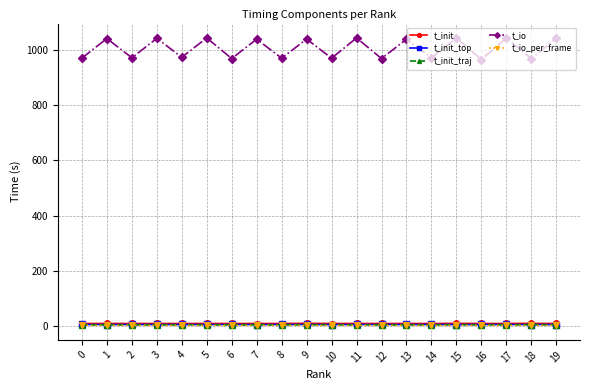

Which series has the largest total across all categories?

t_io